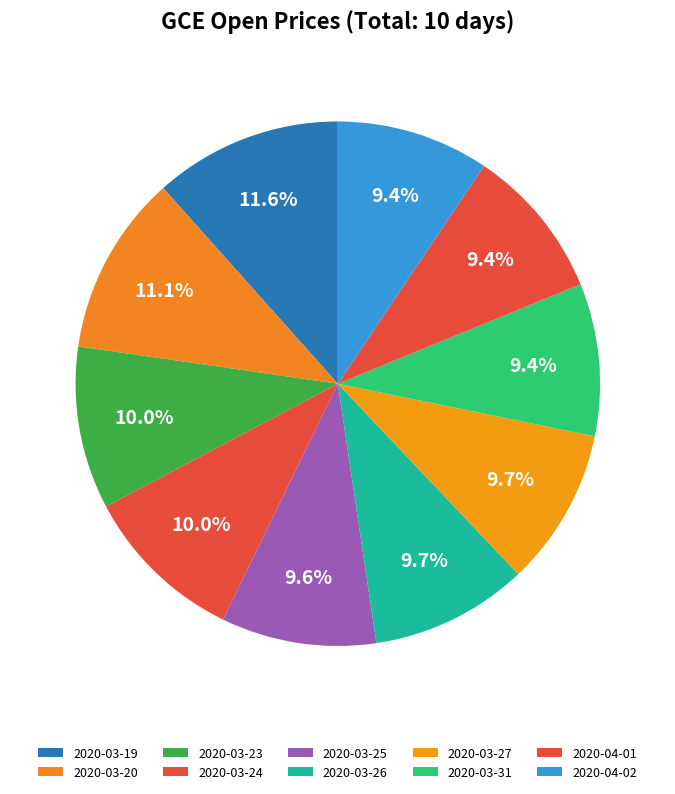

To the nearest percent, what is the average slice percentage?

10%